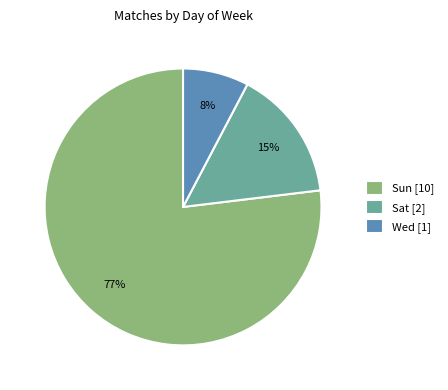

Rank the categories by value from lowest to highest.

Wed, Sat, Sun